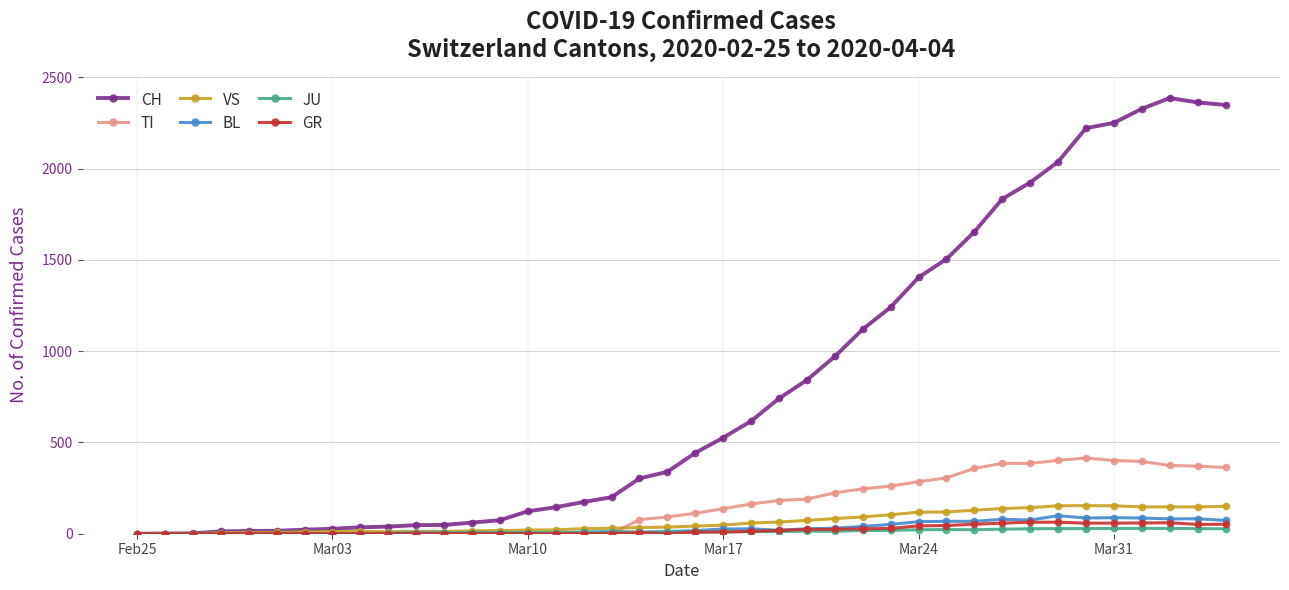

At how many categories does at least one series exceed 668?

17